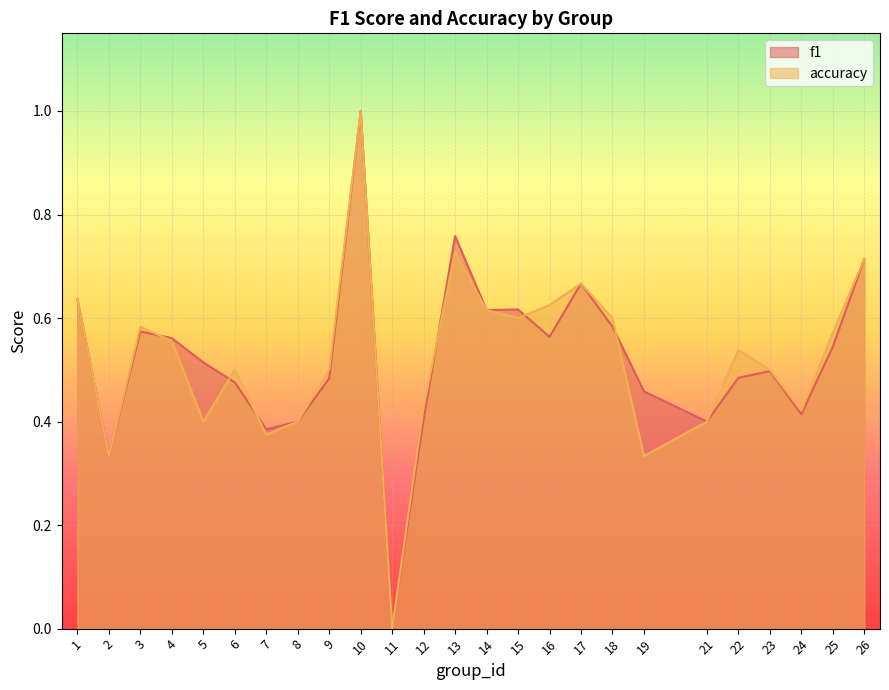

What is the sum of all f1 values?

13.1